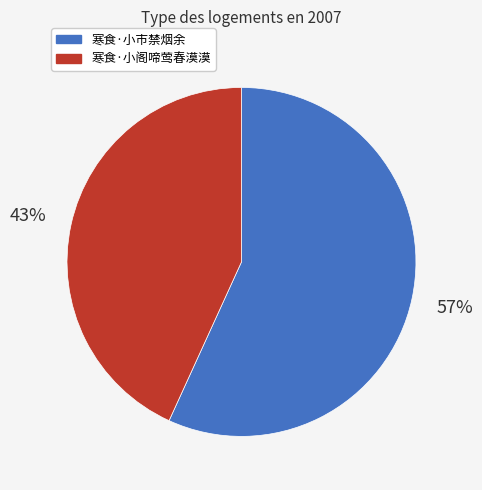

Approximately how many times larger is the value at 寒食·小阁啼莺春漠漠 compared to 寒食·小市禁烟余?

0.8